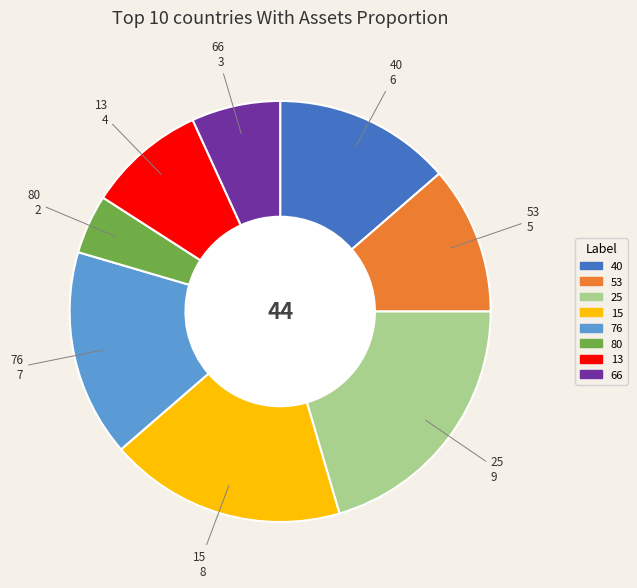

Is there any slice that represents more than half of the pie?

No